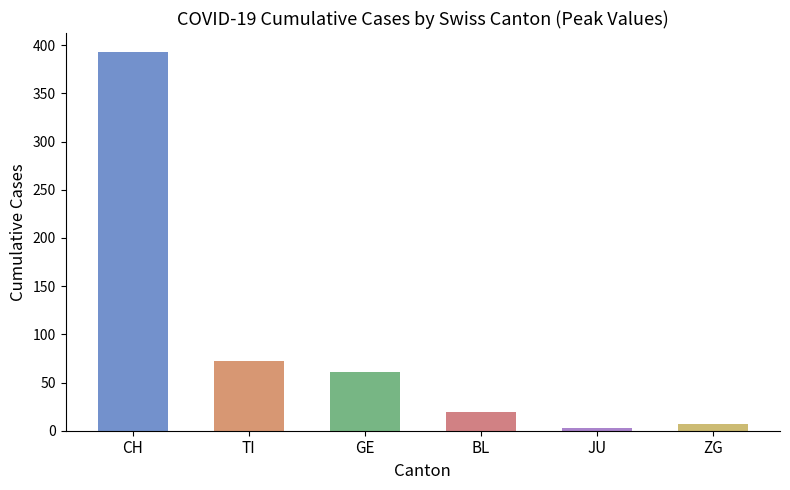

At 12, list the series in order from smallest to largest.

JU, ZG, BL, GE, TI, CH